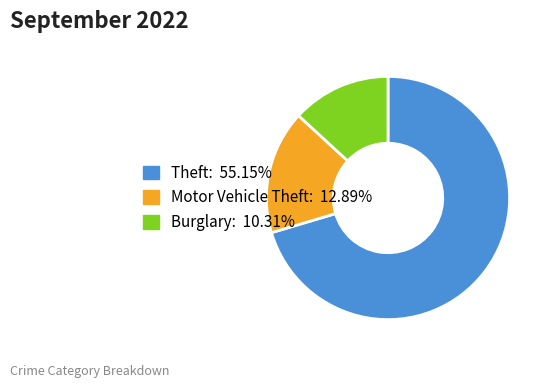

Is there any slice that represents more than half of the pie?

Yes